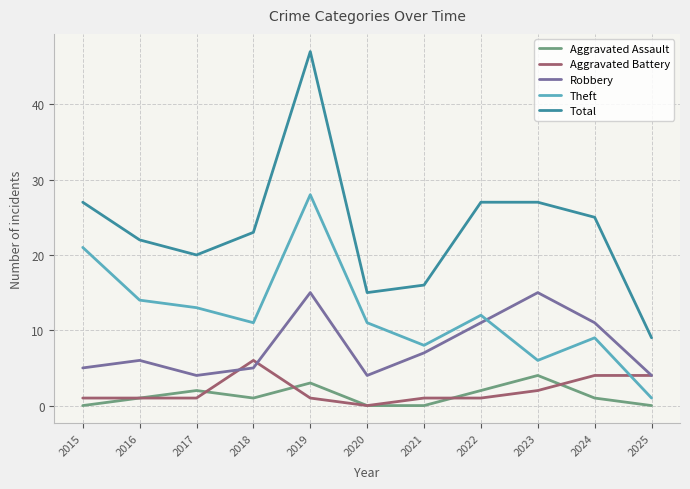

What is the sum of the Robbery values at 2019 and 2017?

19